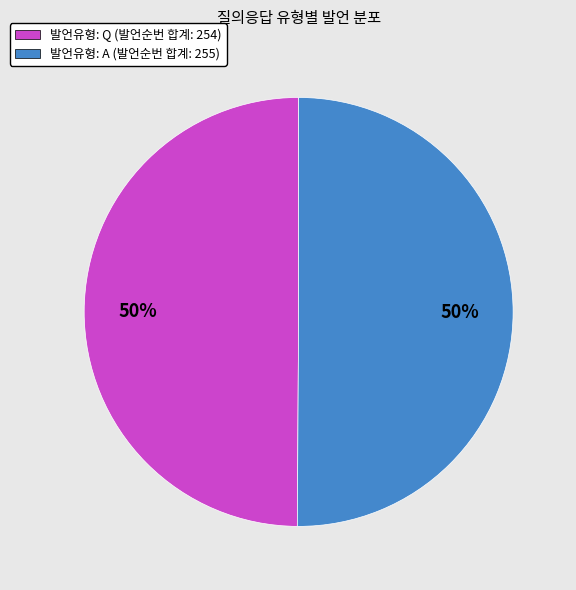

What percentage is the 발언유형: Q (발언순번 합계: 254) slice, to the nearest percent?

50%